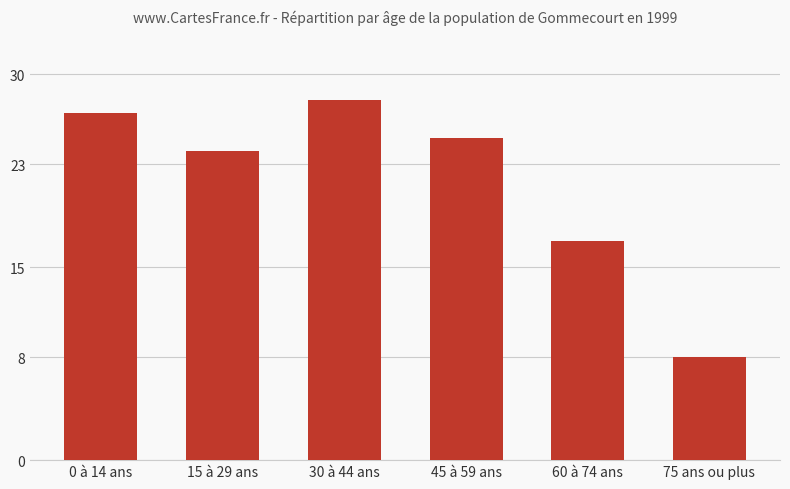

Rank the categories by value from highest to lowest.

30 à 44 ans, 0 à 14 ans, 45 à 59 ans, 15 à 29 ans, 60 à 74 ans, 75 ans ou plus